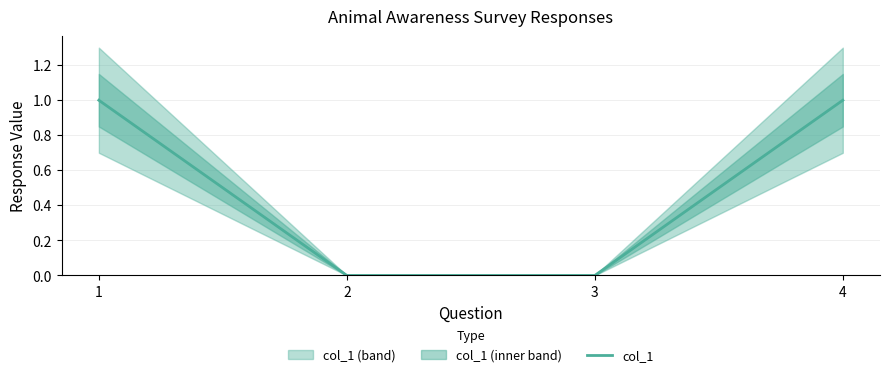

Between 4 and 1, which is larger?

4